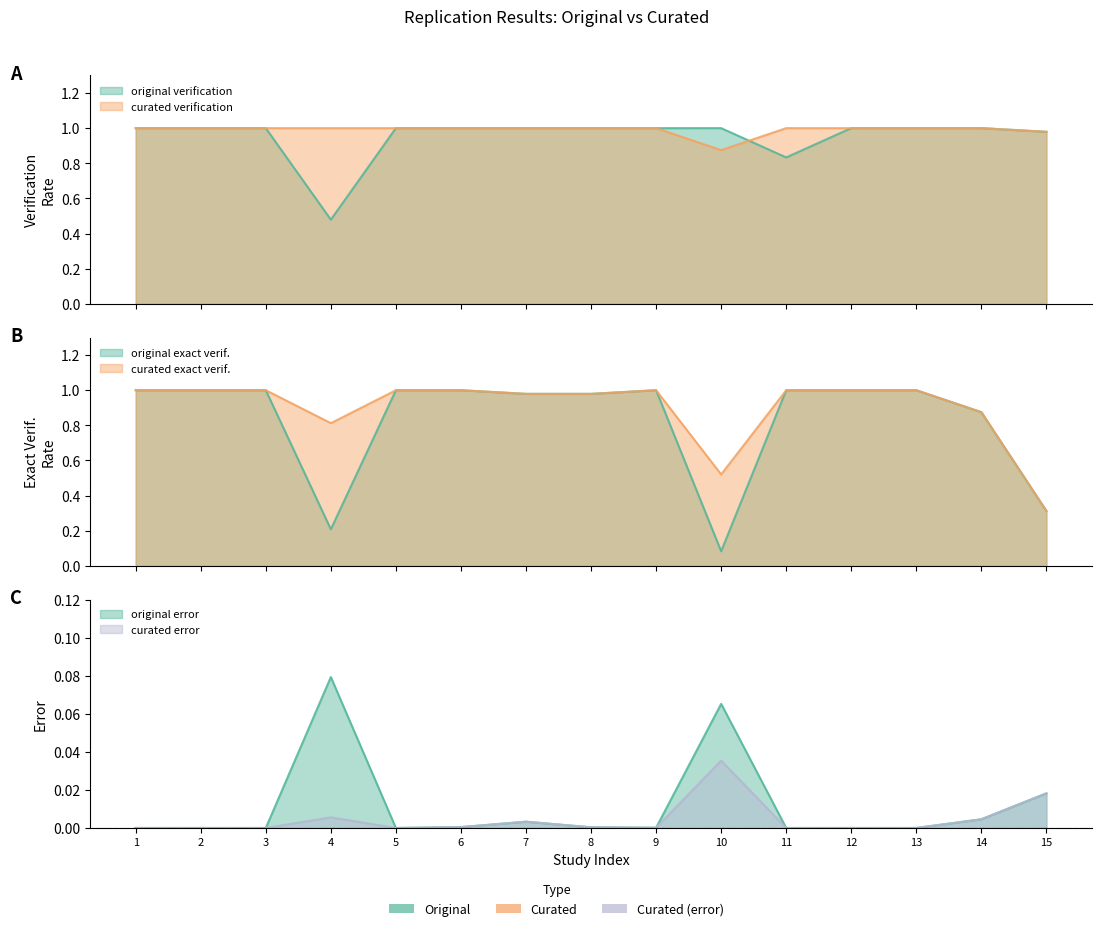

Which series has the largest total across all categories?

curated verification